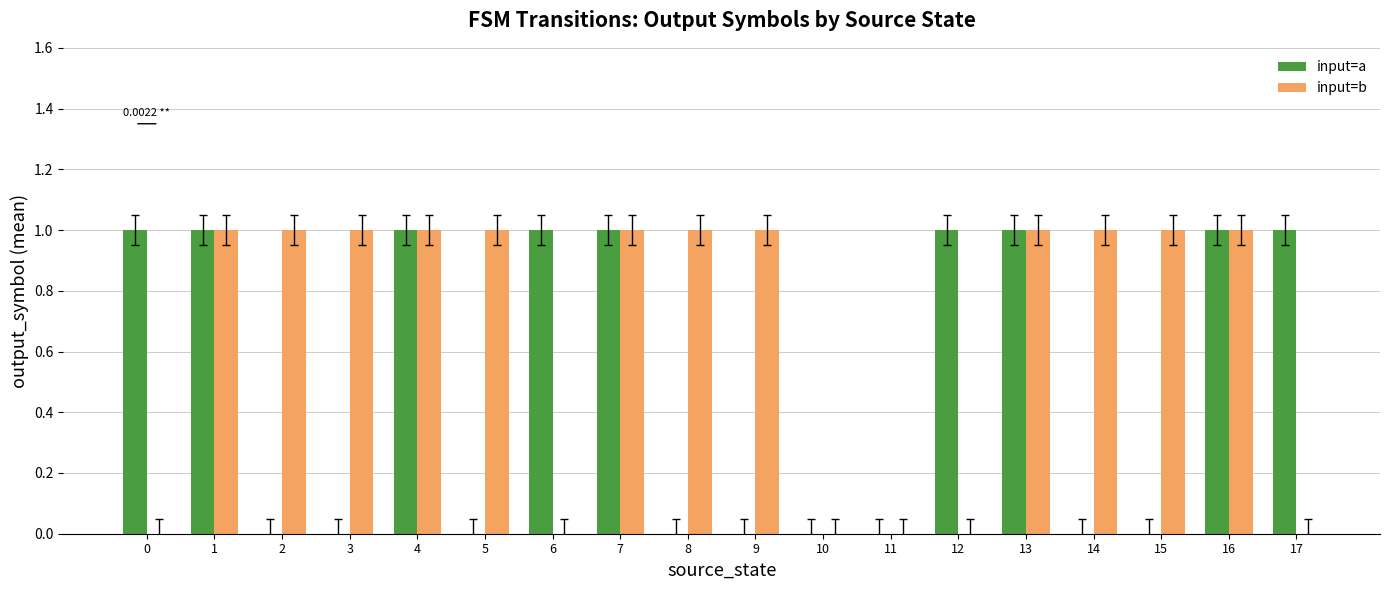

What are all the series names shown in the legend?

input=a, input=b